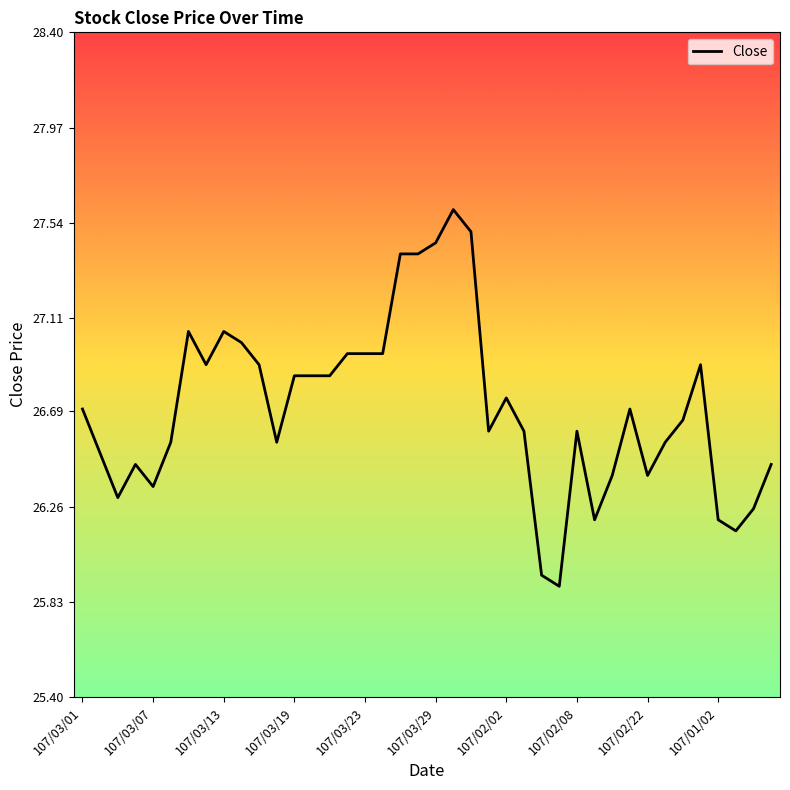

What is the difference between the maximum and minimum values?

1.7